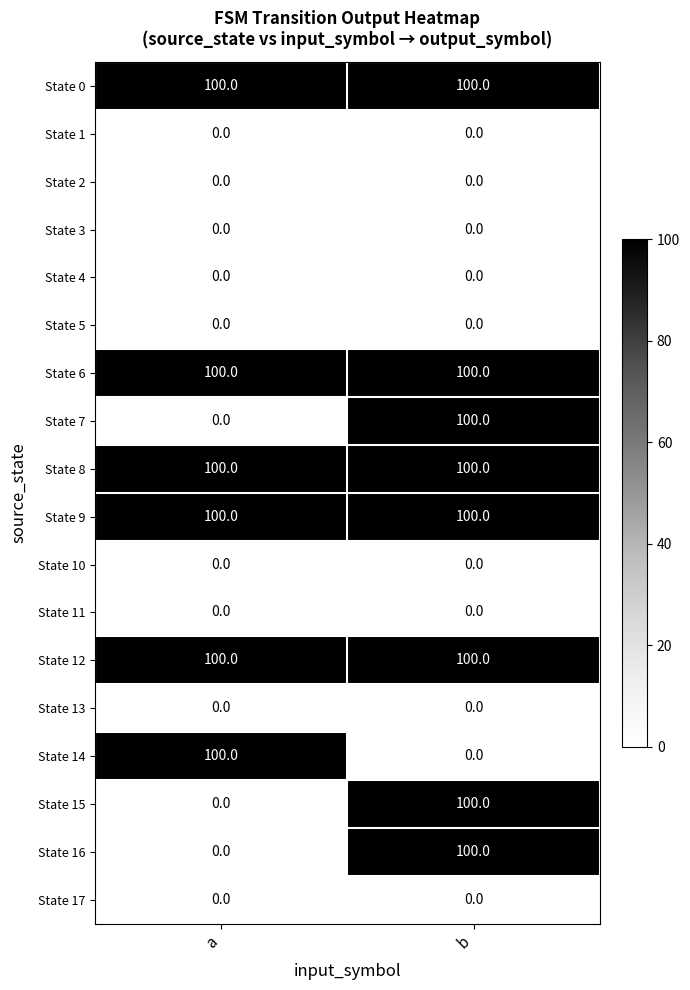

Rank the categories by State 15 value from highest to lowest.

b, a